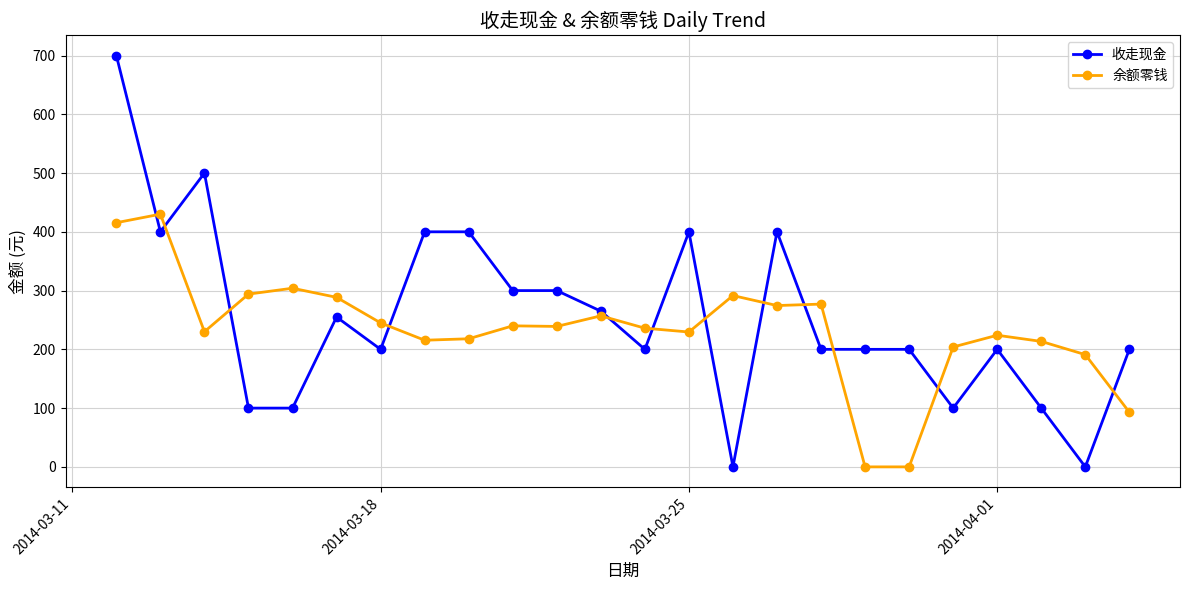

Which series has the widest spread of values?

收走现金